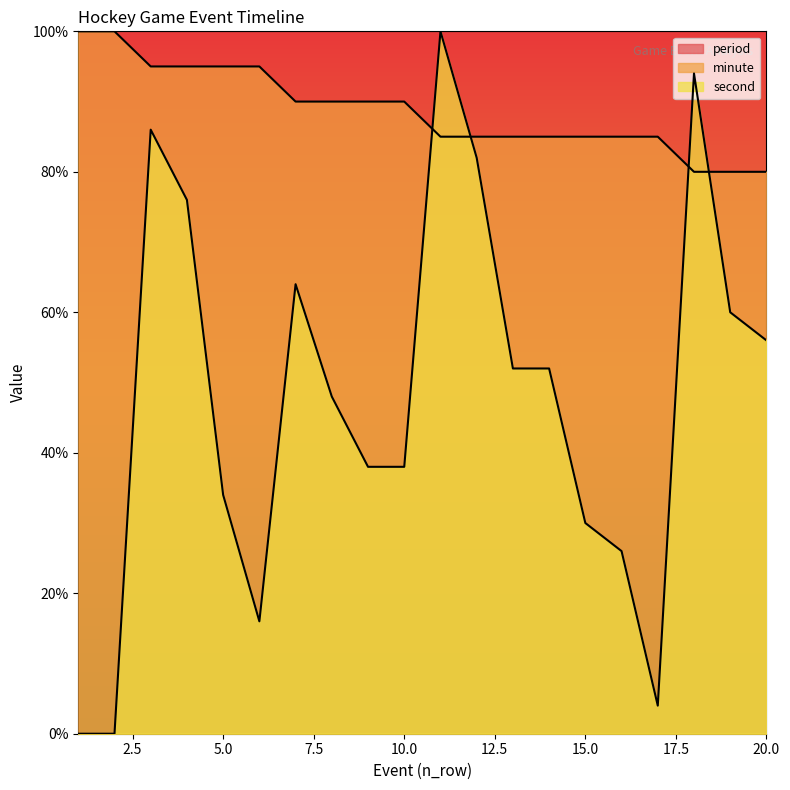

What is the lowest value of the period series?

100.0